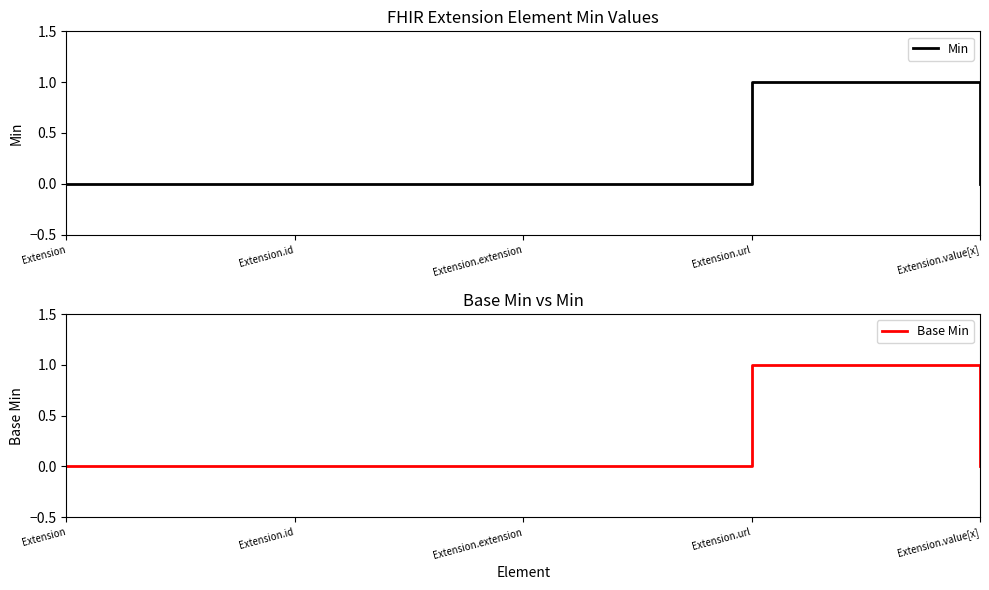

True or false: Min and Base Min cross at least once.

False